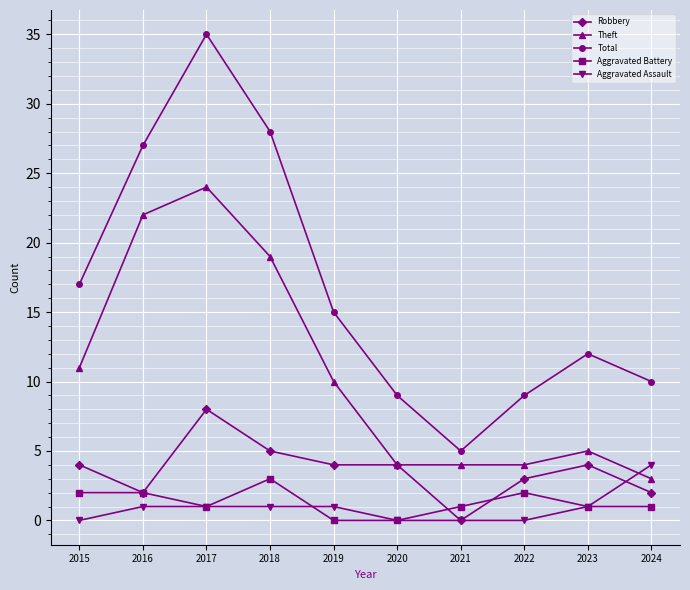

The value of Total at 2020 is 15. True or false?

False